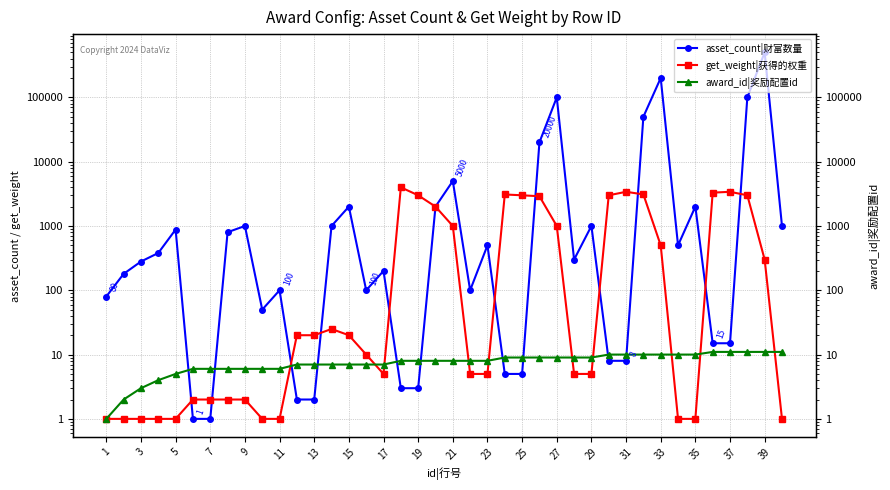

What is the smallest value displayed?

1